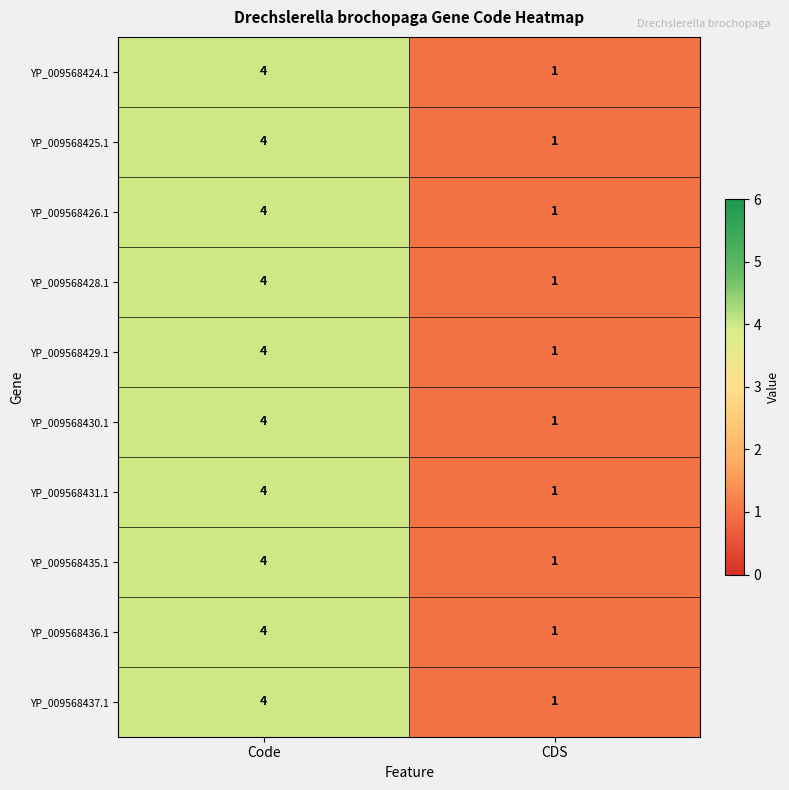

At which category is the sum across all series the highest?

Code